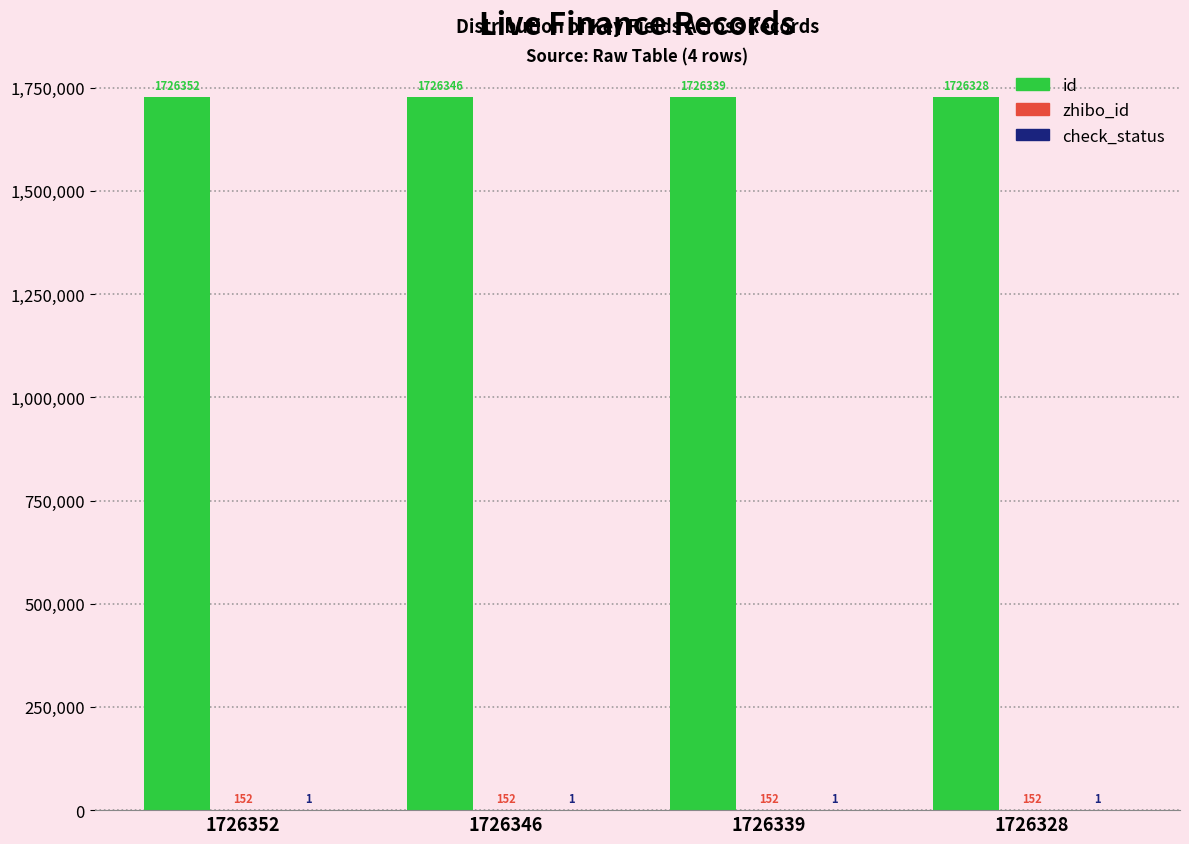

How many id values are between 1726339 and 1726352?

3